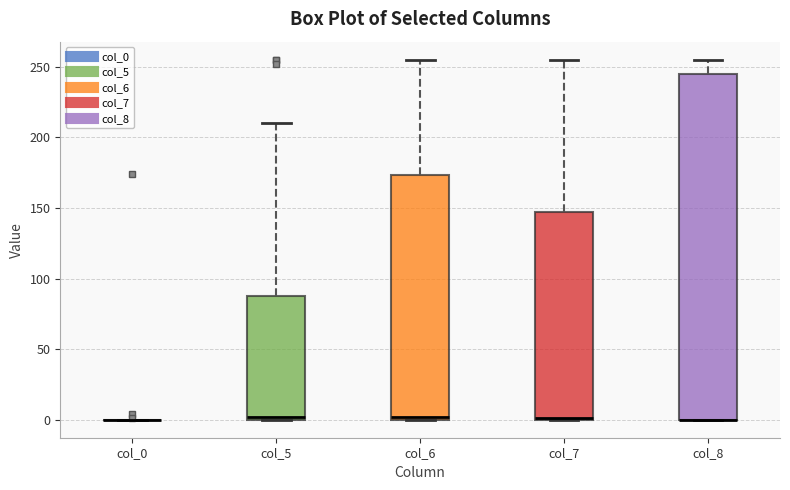

Reading left to right, read every box against the y-axis: the position of its median line, the range the box covers, and the ends of its whiskers. The values are not printed on the chart, so give them approximately, as read against the axis.

col_0: box collapsed to a line at 0, whiskers 0 to 0
col_5: median 0 (just above the box's lower edge), box 0 to 90, whiskers 0 to 210
col_6: median 0 (just above the box's lower edge), box 0 to 175, whiskers 0 to 255
col_7: median 0 (drawn on the box's lower edge), box 0 to 145, whiskers 0 to 255
col_8: median 0 (drawn on the box's lower edge), box 0 to 245, whiskers 0 to 255